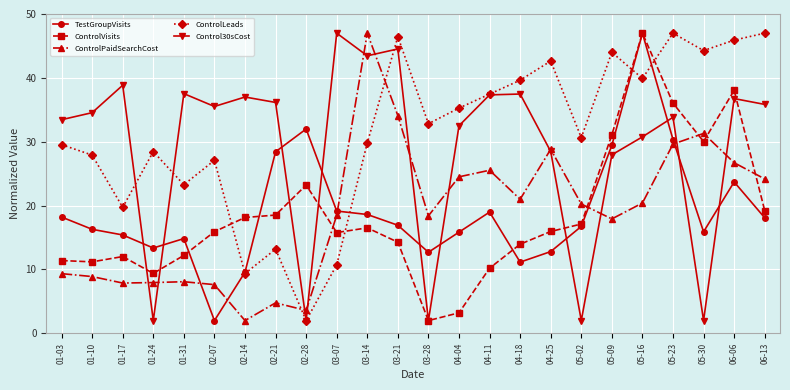

How many interior local peaks does the Control30sCost series have?

8